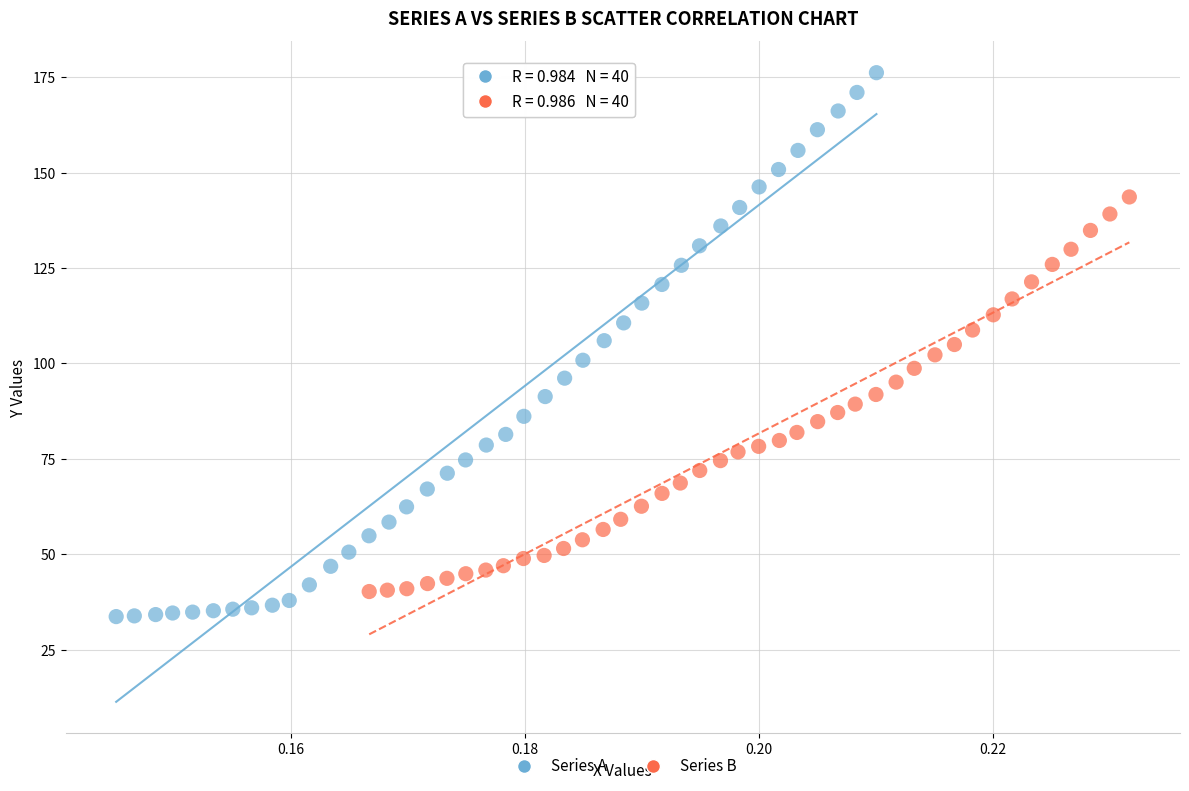

What are all the series names shown in the legend?

Series A, Series B